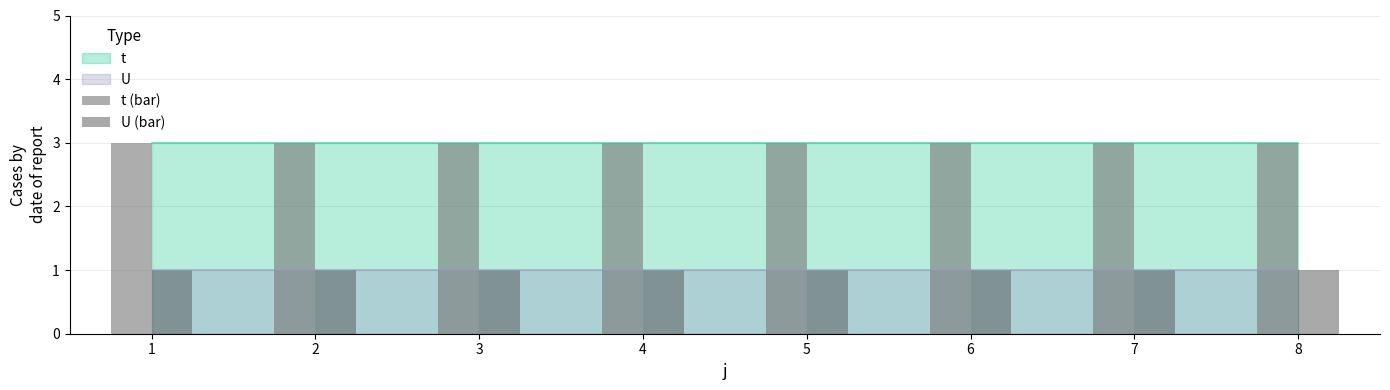

At how many categories does at least one series exceed 1?

8